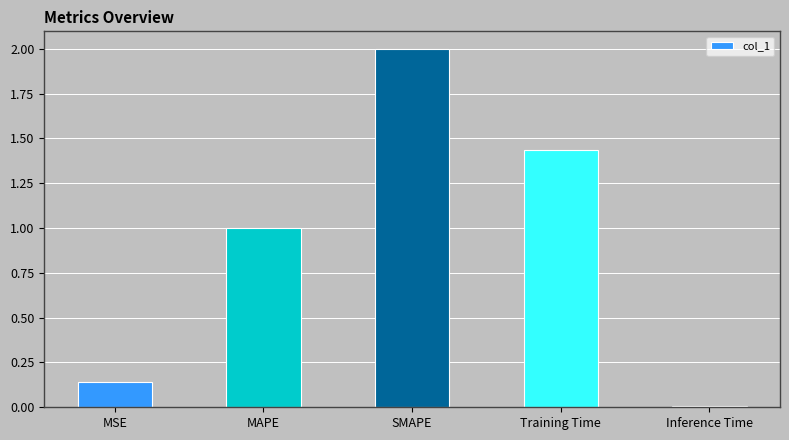

How many bars are there in total?

5